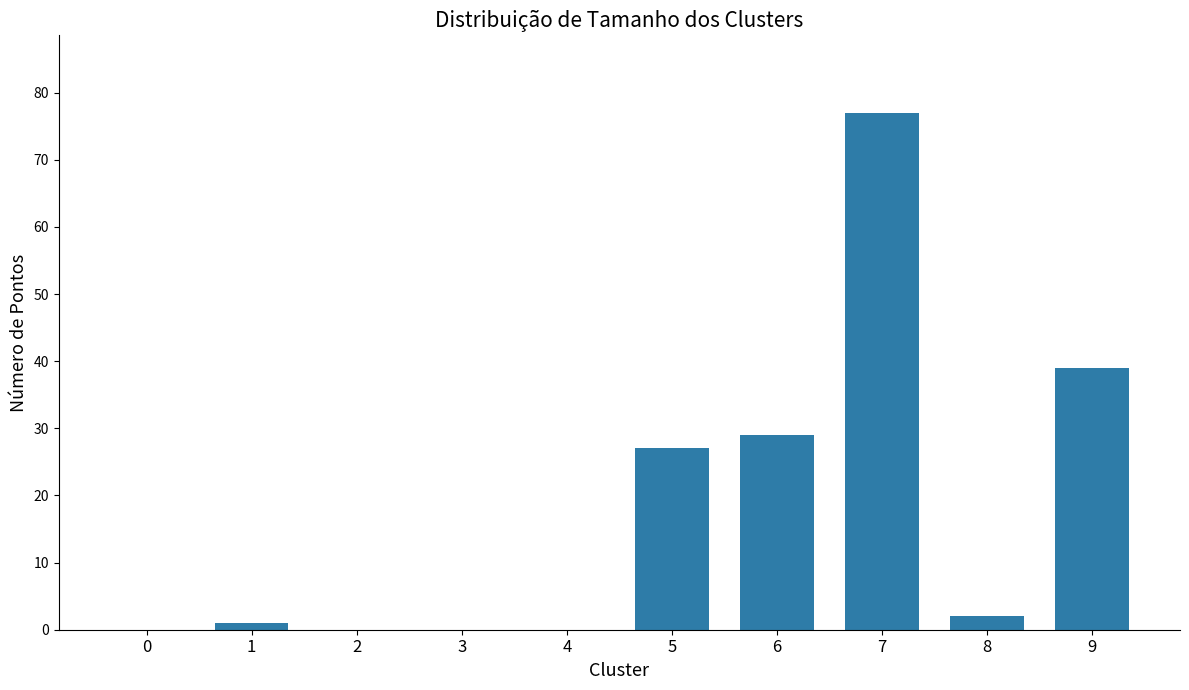

What is the sum of all values?

175